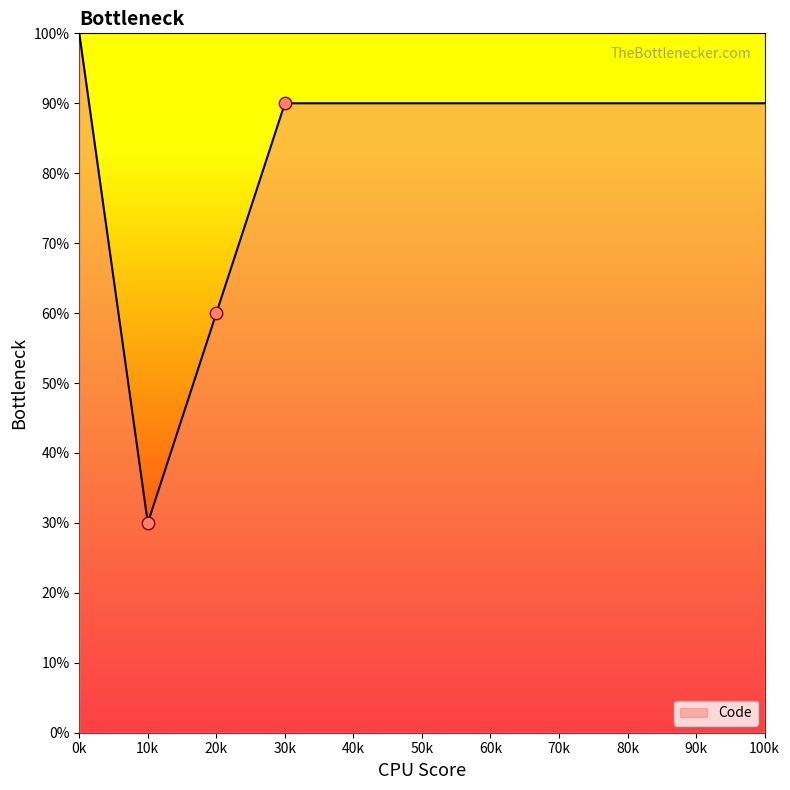

What is the highest value of the Code series?

100.0